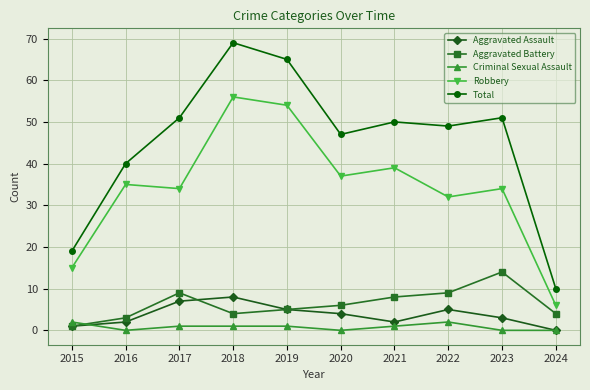

How many values in the Robbery series are below 35?

5